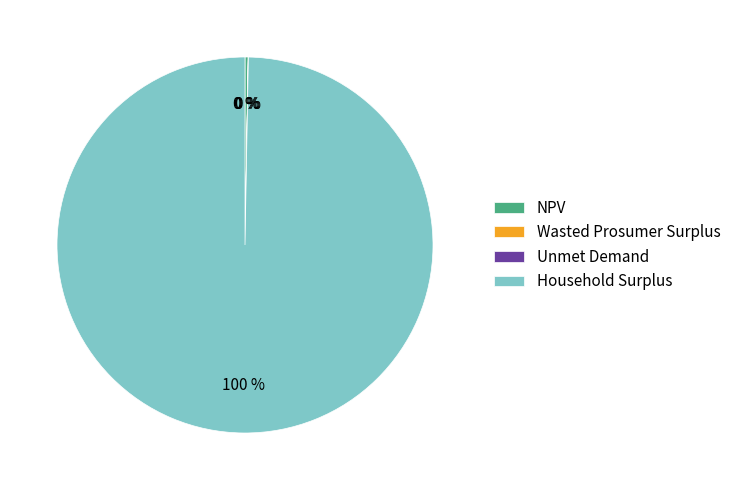

To the nearest percent, what portion does Household Surplus represent?

100%